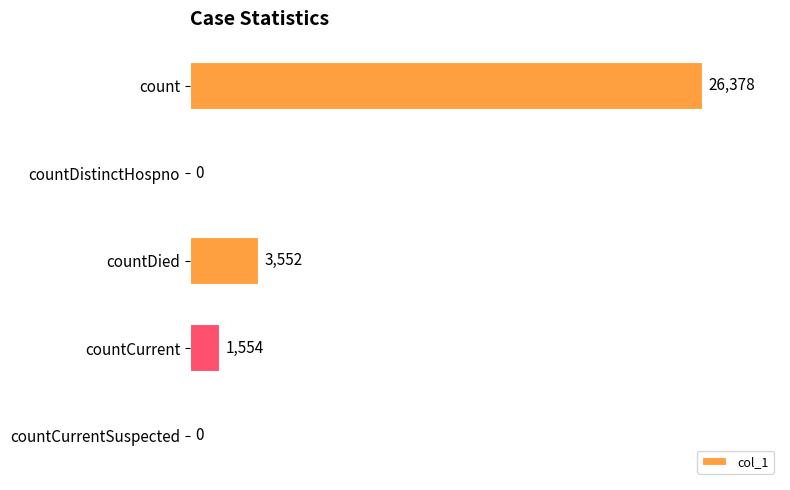

How many series are shown in this chart?

1